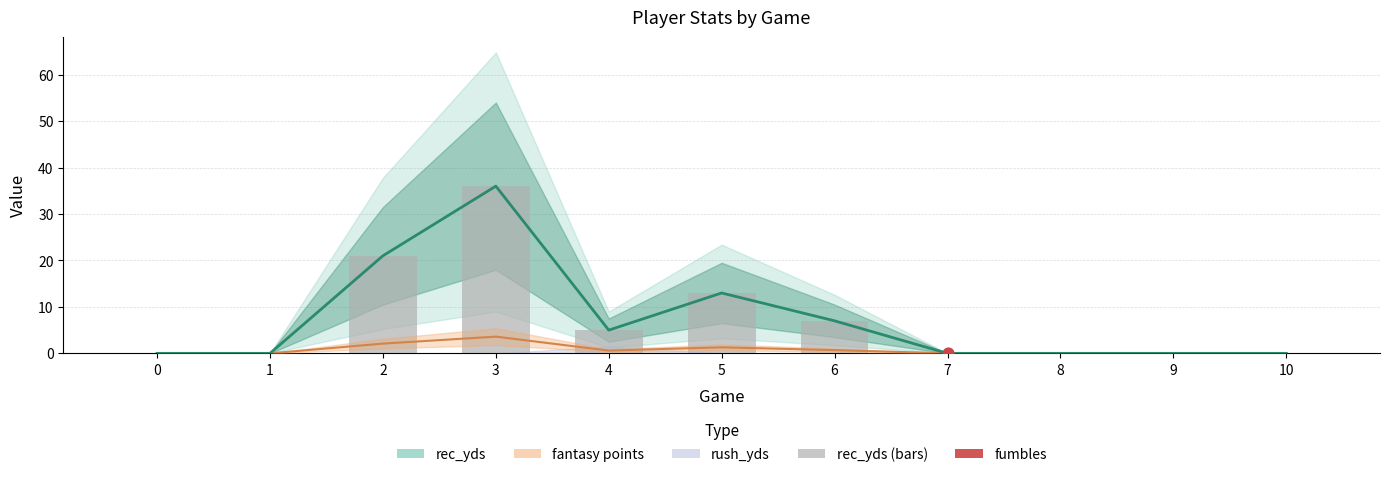

At which category is the sum across all series the highest?

3